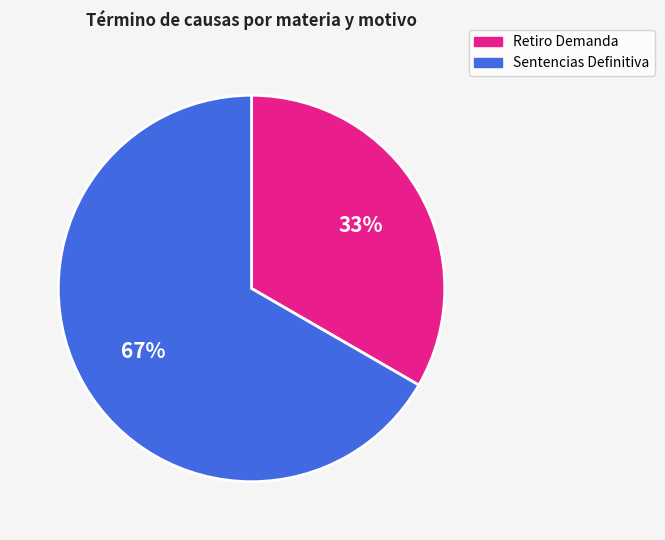

To the nearest percent, what percentage of the pie is Sentencias Definitiva?

67%